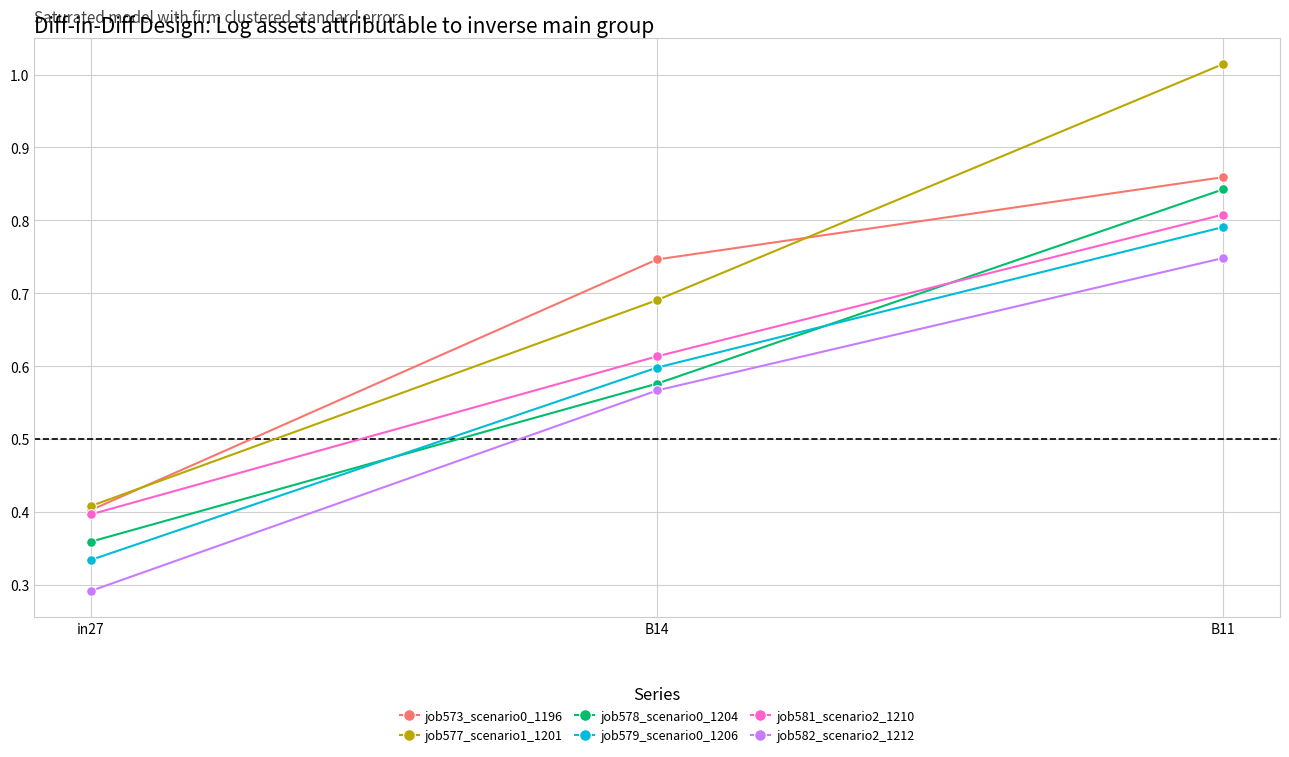

How many job582_scenario2_1212 values are between 0 and 1?

3